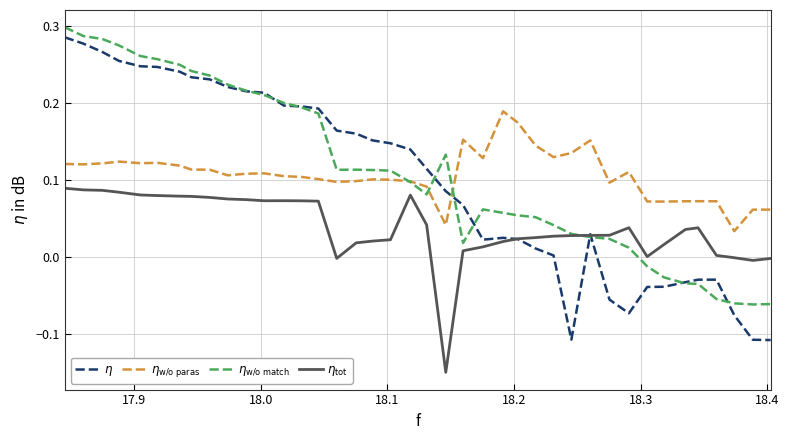

What are all the series names shown in the legend?

$\eta$, $\eta_{\mathrm{w/o\ paras}}$, $\eta_{\mathrm{w/o\ match}}$, $\eta_{\mathrm{tot}}$